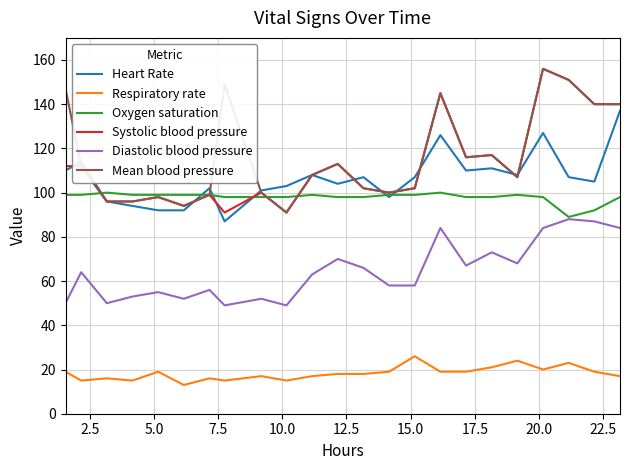

What is the maximum value shown in the chart?

156